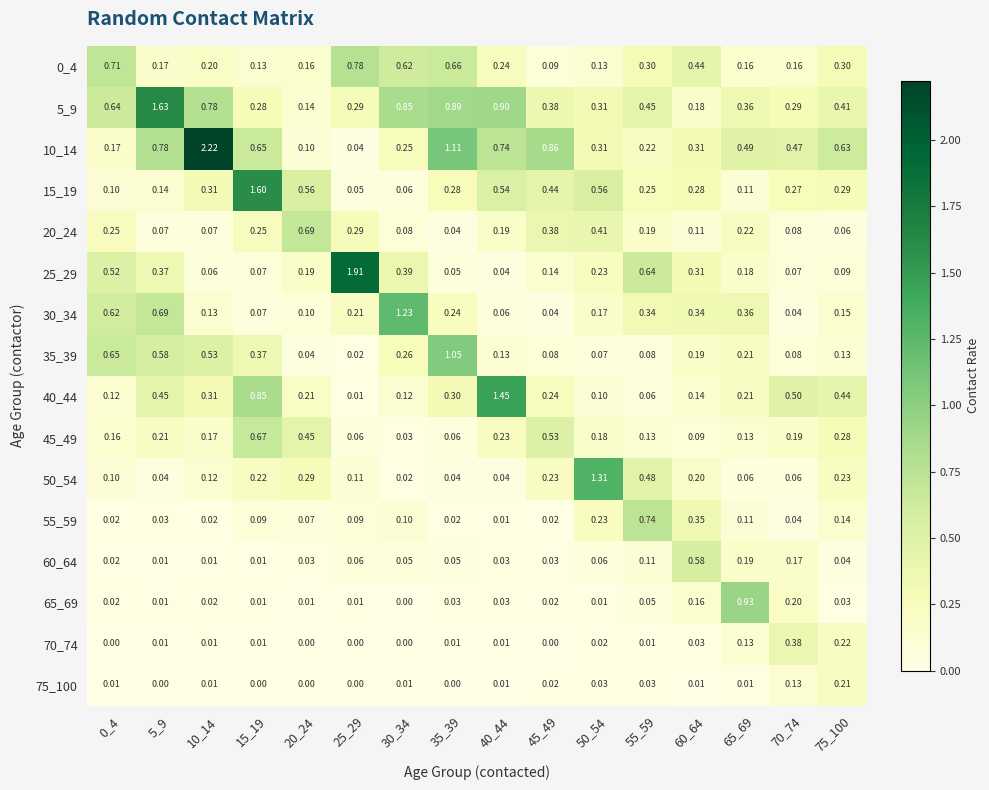

Is the value of 45_49 at 60_64 greater than the value of 30_34 at 45_49?

Yes